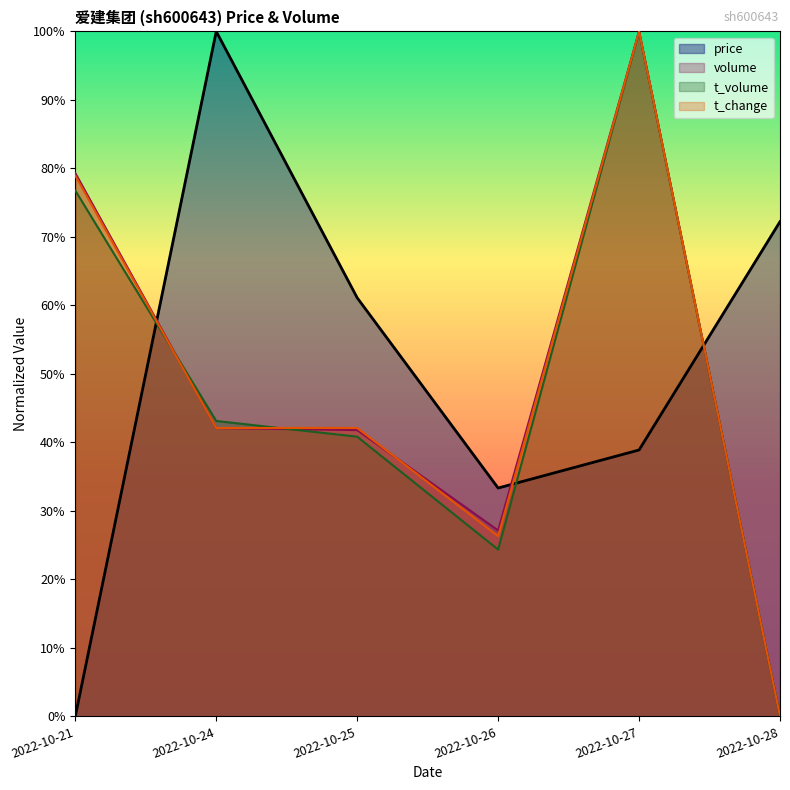

Reading right to left, list all the values displayed in this chart.

price: 0.7	0.4	0.3	0.6	1.0	0.0
volume: 0.0	1.0	0.3	0.4	0.4	0.8
t_volume: 0.0	1.0	0.2	0.4	0.4	0.8
t_change: 0.0	1.0	0.3	0.4	0.4	0.8